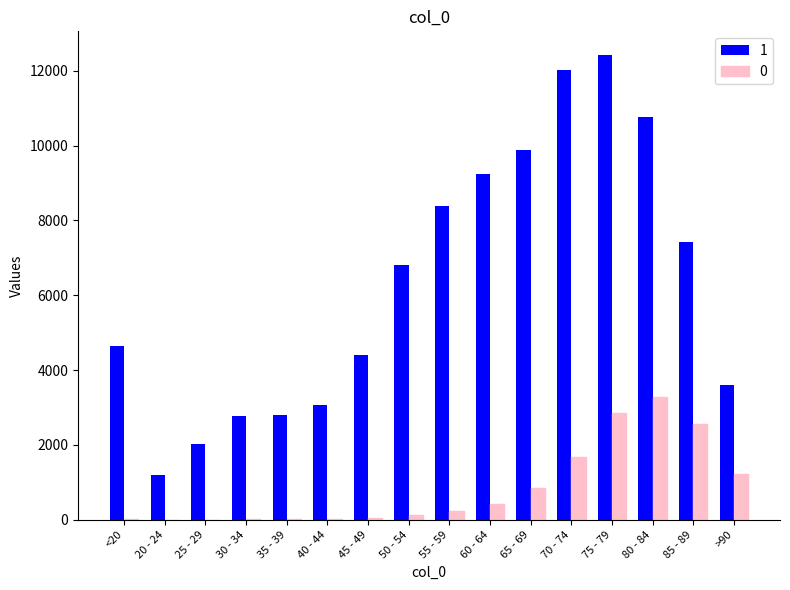

Does the chart contain stacked bars?

No